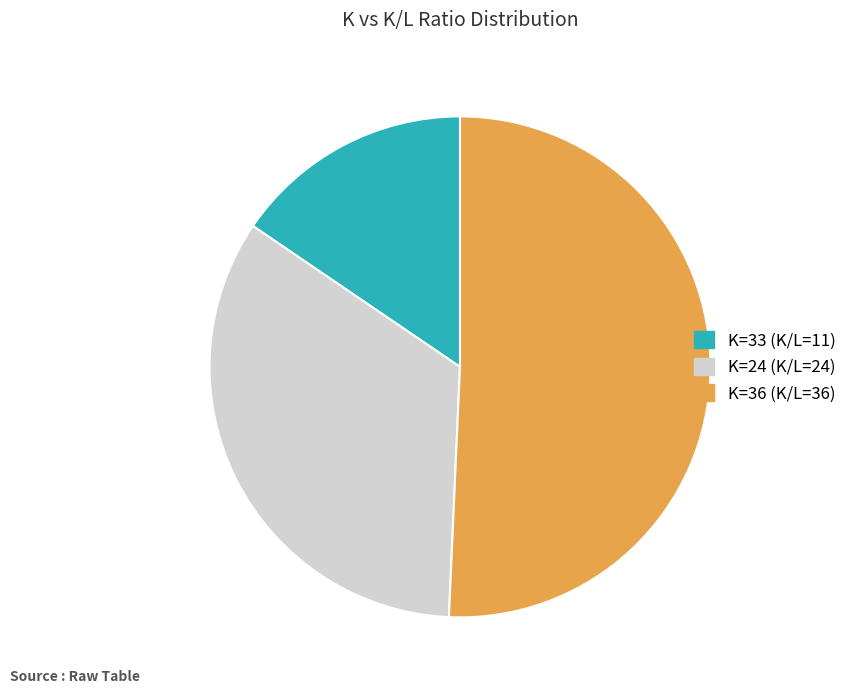

The K=33 (K/L=11) slice represents 15% of the pie. True or false?

True